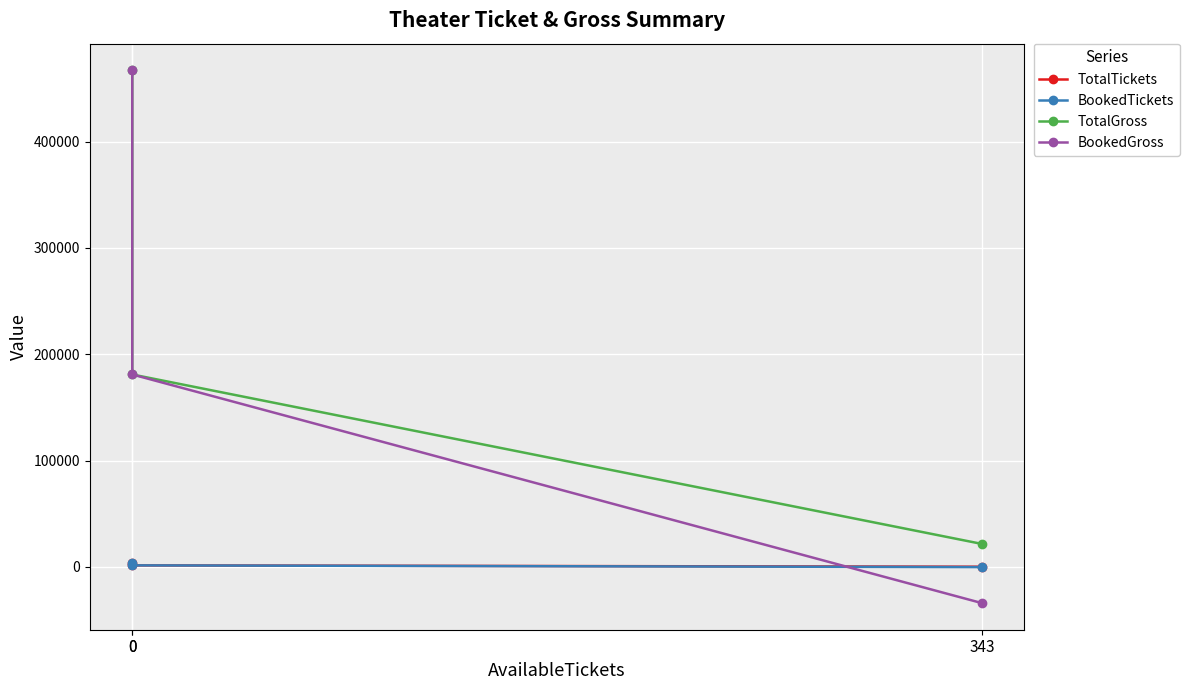

True or false: BookedGross has a value of 62971 at 0.

False